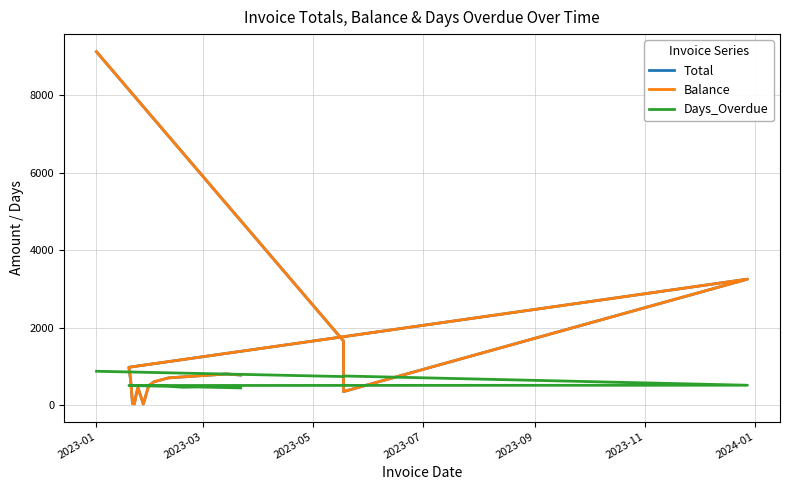

At 2023-09, list the series in order from largest to smallest.

Total, Balance, Days_Overdue